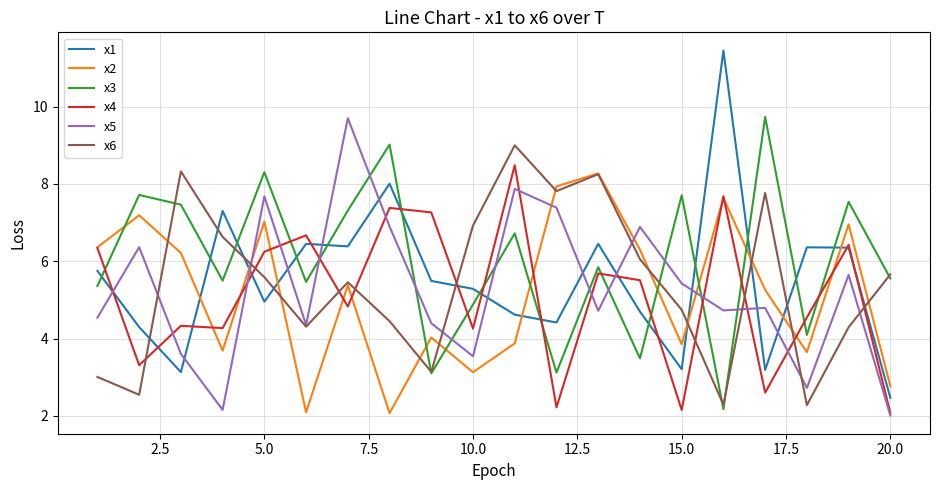

True or false: x5 has more than 0 points higher than both neighbors.

True